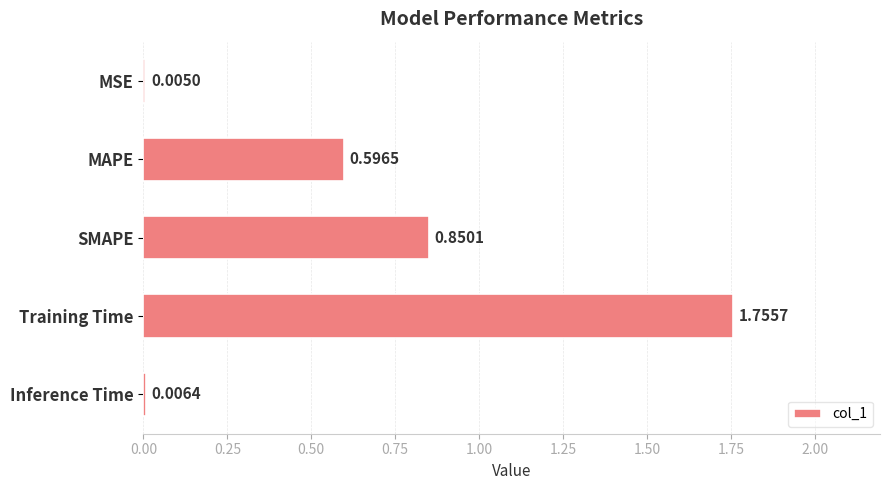

What is the sum of all values?

3.2